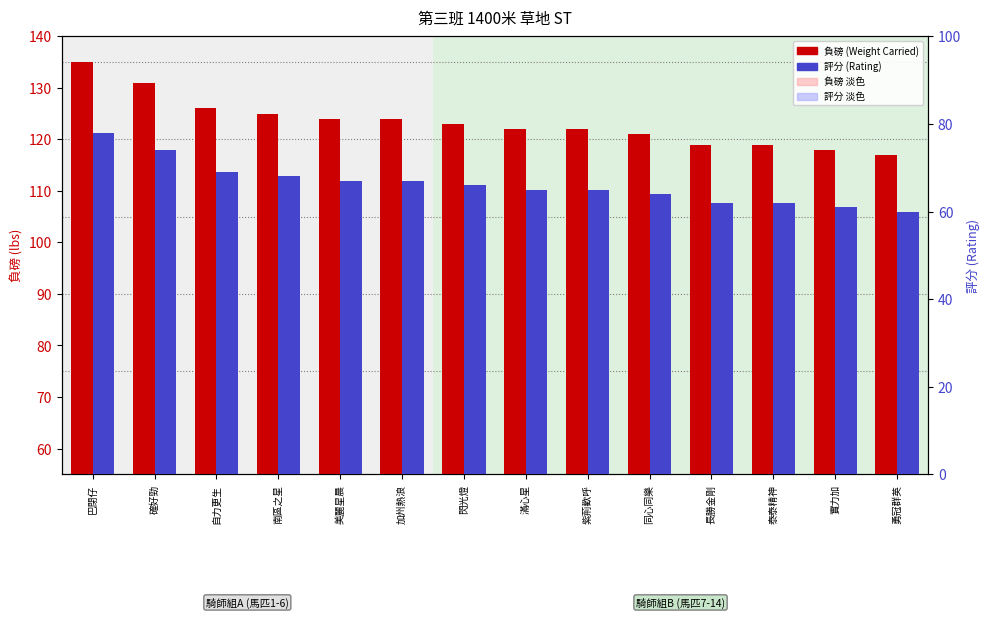

True or false: 負磅 (Weight Carried) has a value of 117 at 勇冠群英.

True